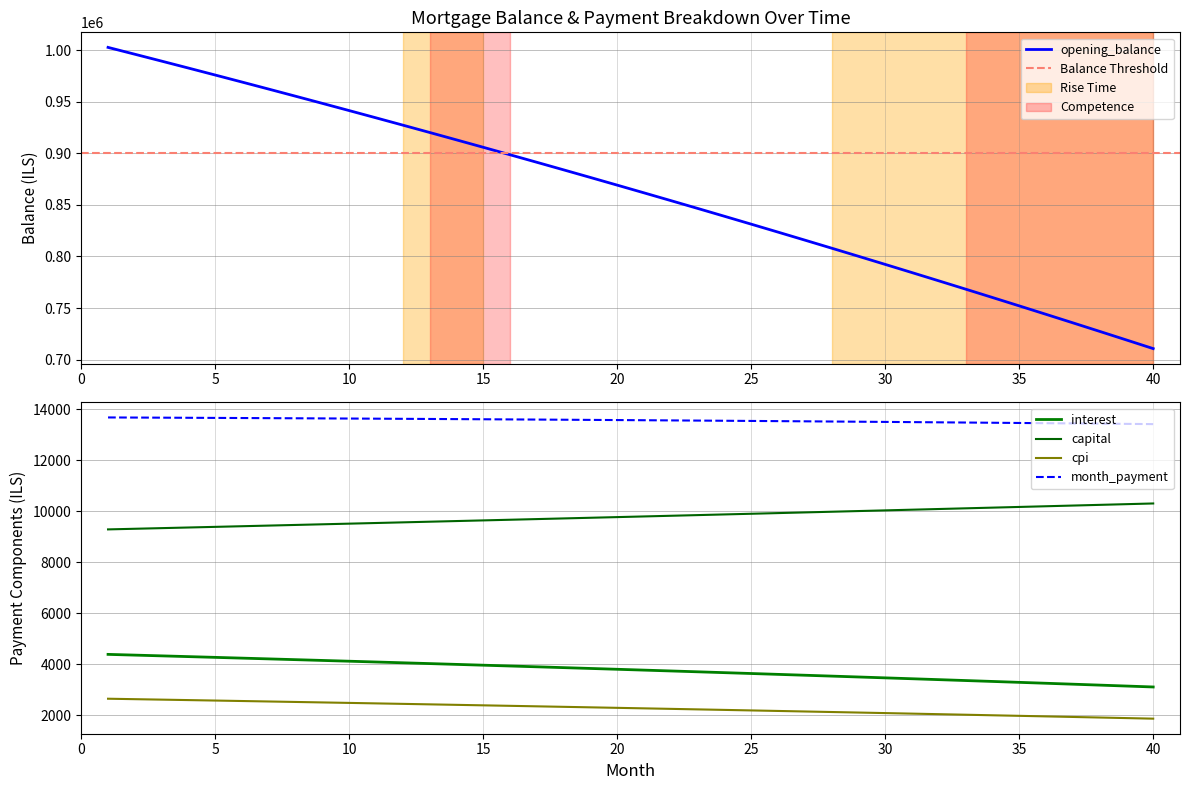

The value of opening_balance at 30 is 1201214.8. True or false?

False